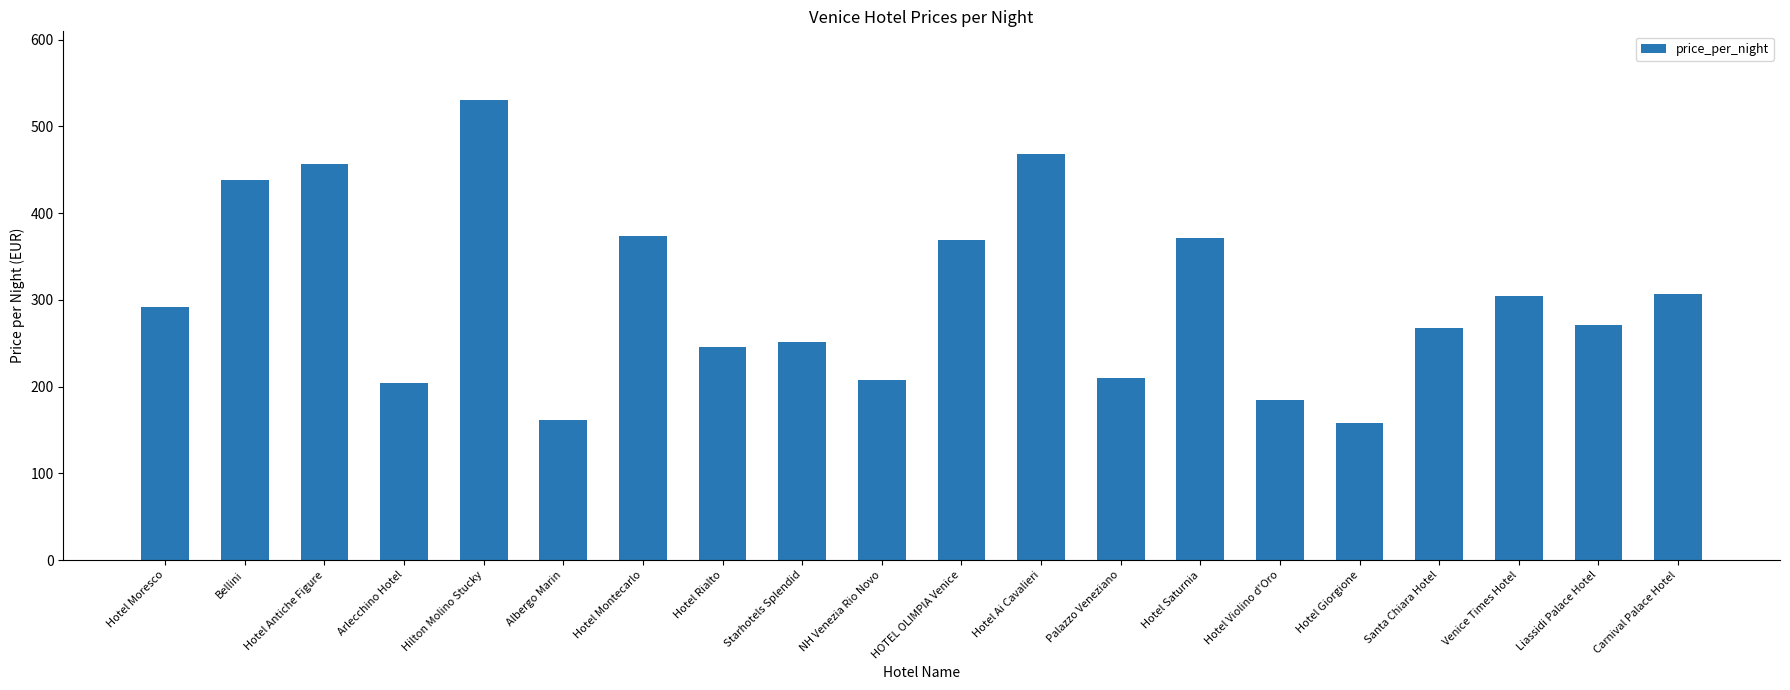

What is the difference between the values at Hotel Rialto and Hotel Moresco?

46